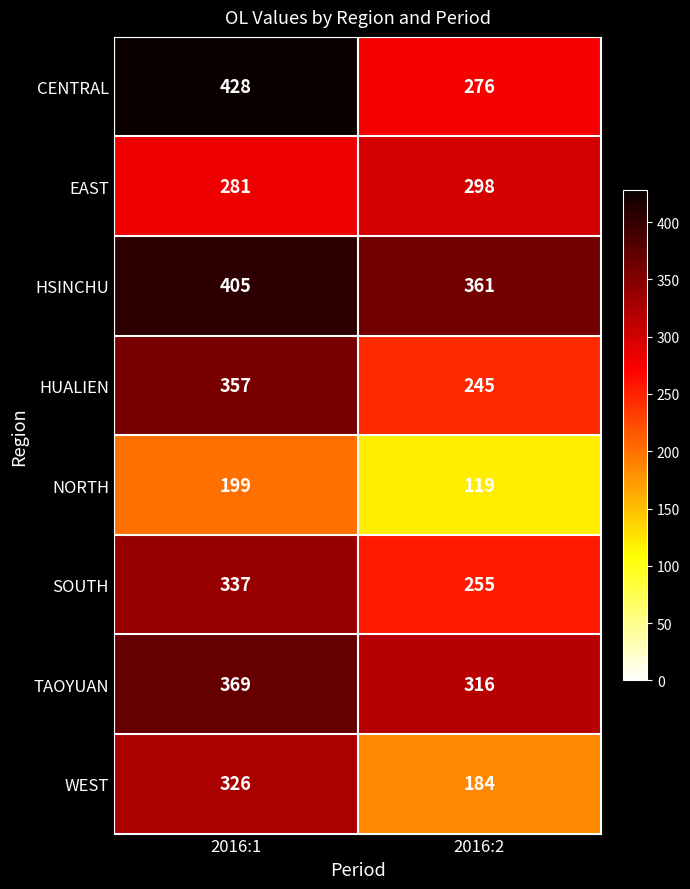

What is the difference between the highest and lowest values at 2016:1?

229